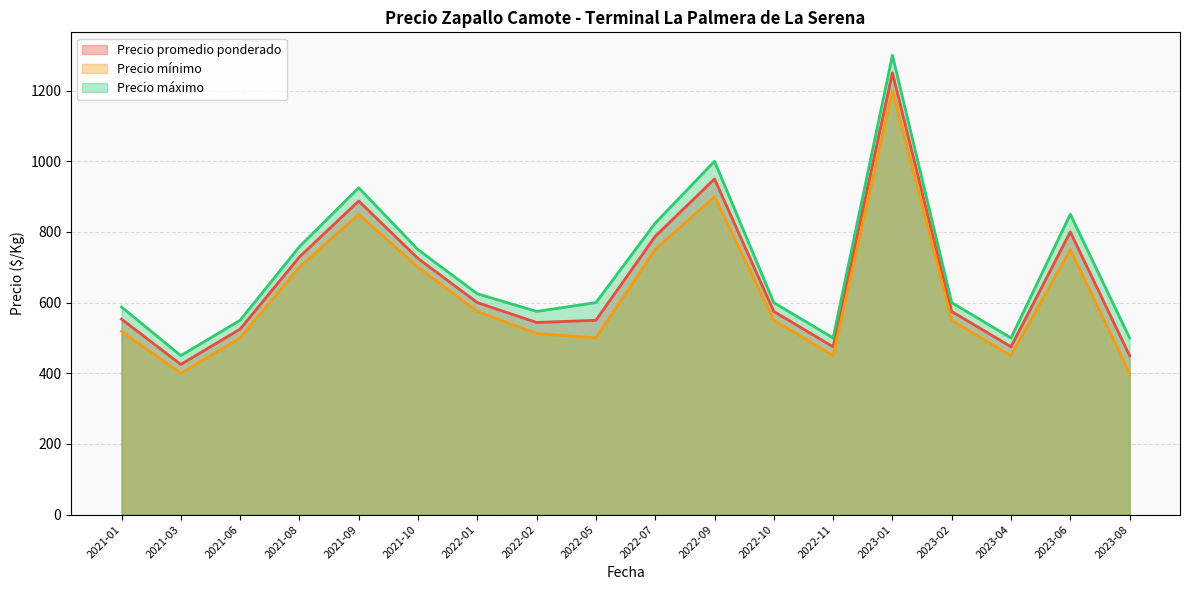

Between 2022-01 and 2023-08, which series saw the biggest shift?

Precio mínimo